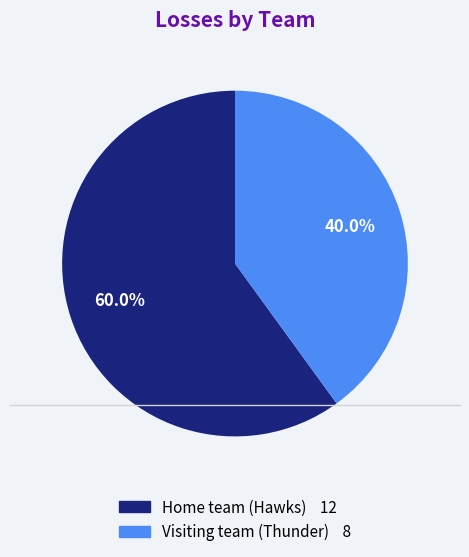

What is the ratio of the value at Home team (Hawks) 12 to the value at Visiting team (Thunder) 8?

1.5